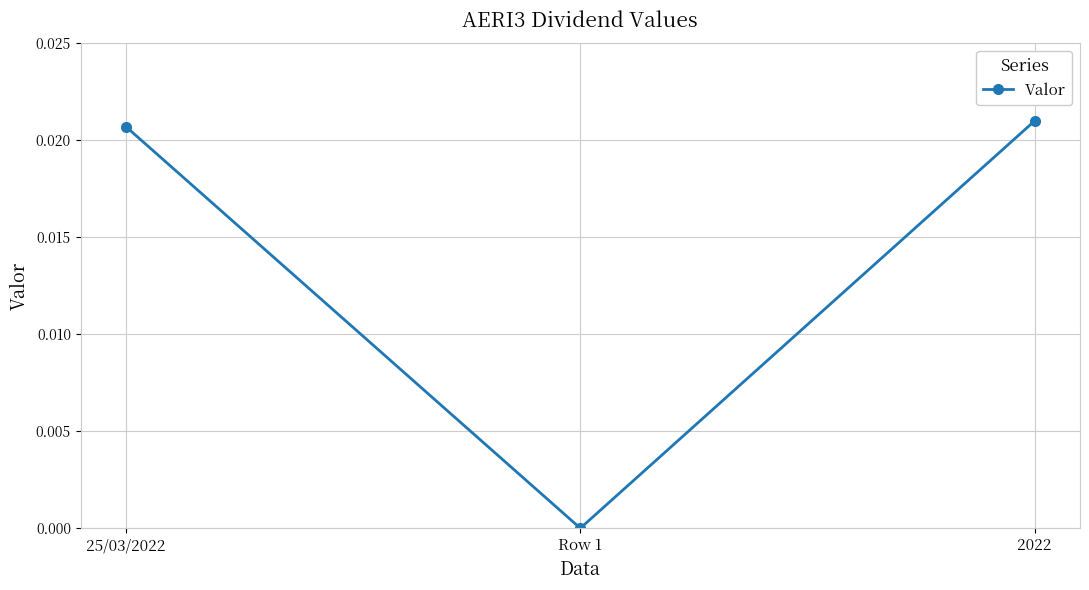

Count the values in the range 0 to 1.

3